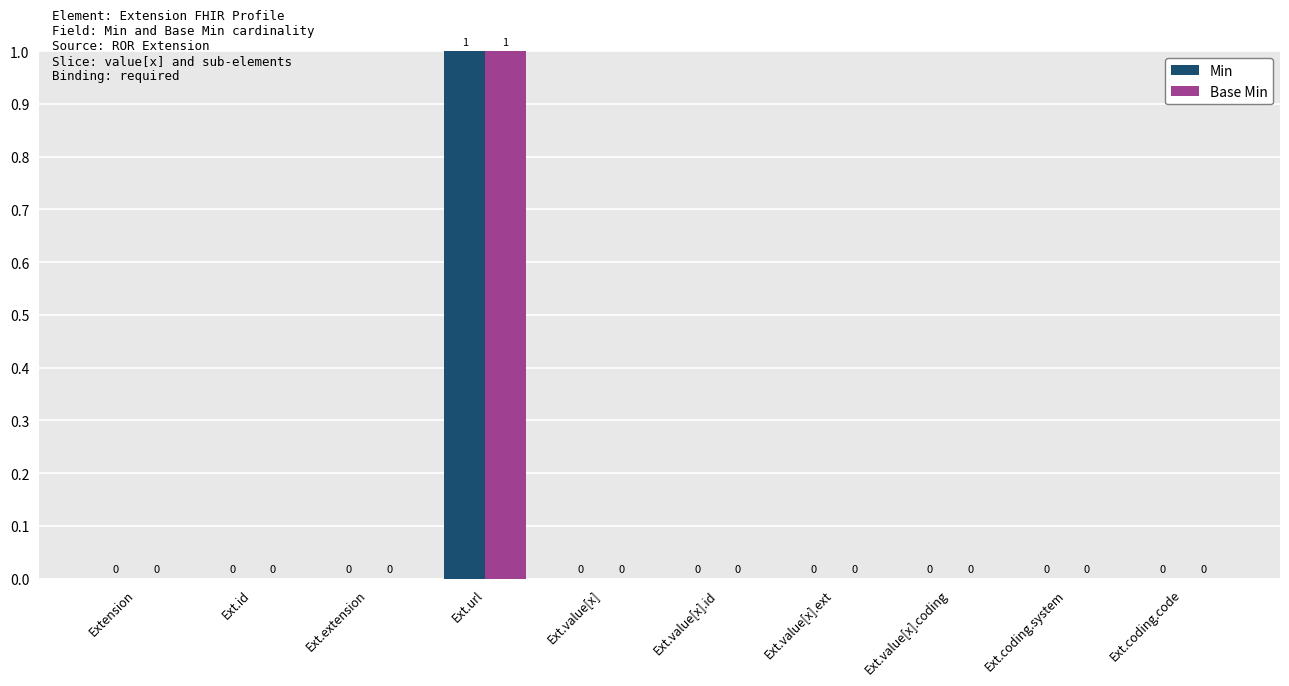

At which category is the sum across all series the highest?

Ext.url